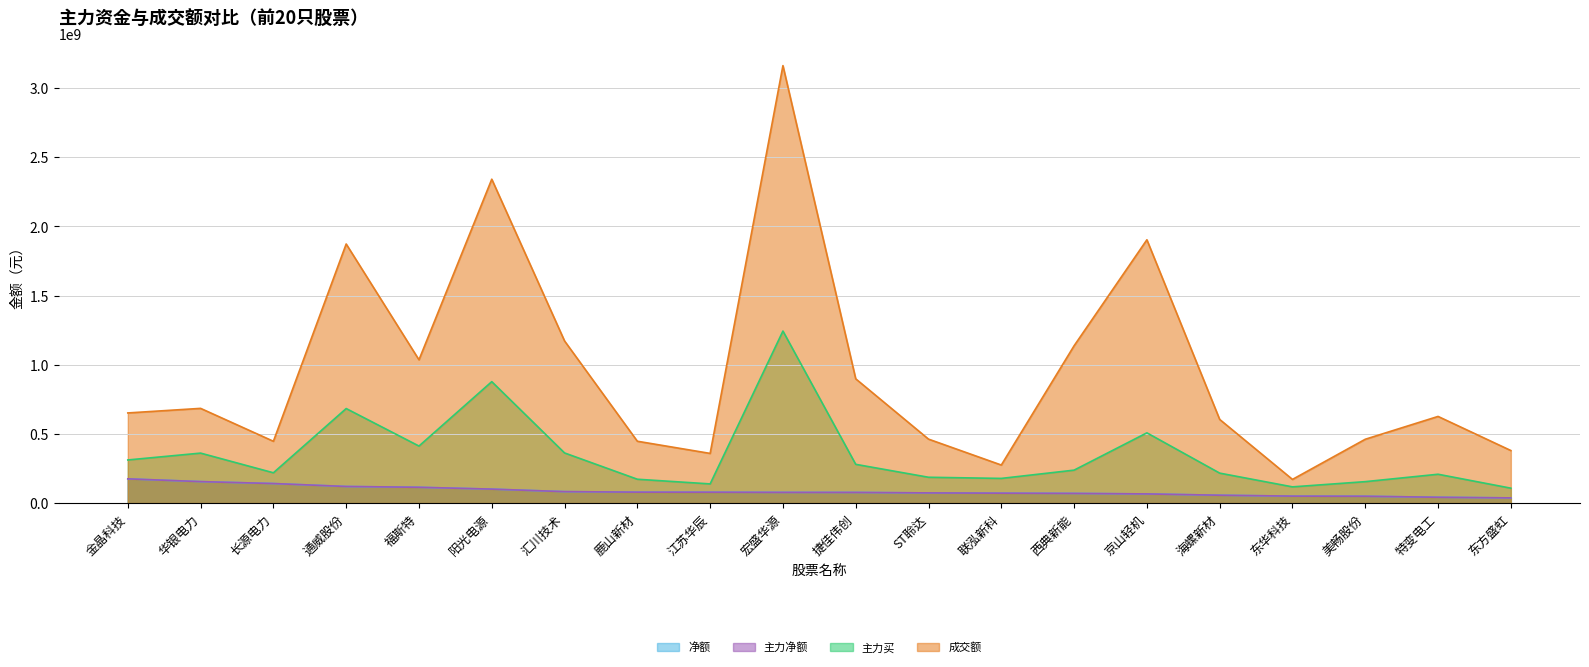

Does the chart display data point markers on the line(s)?

No